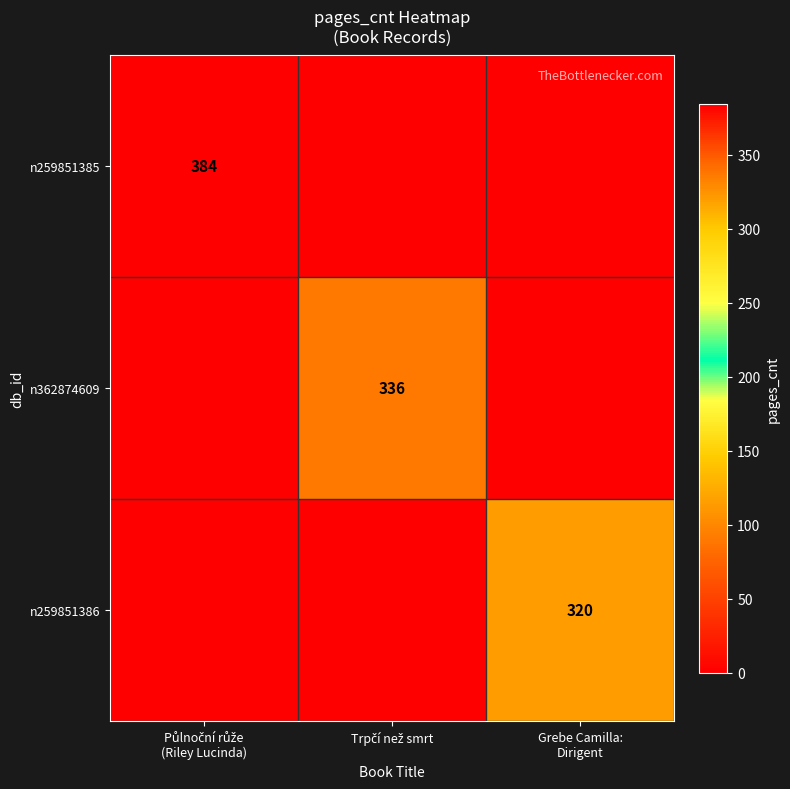

The n259851386 series shows 0 at Půlnoční růže (Riley Lucinda). True or false?

True